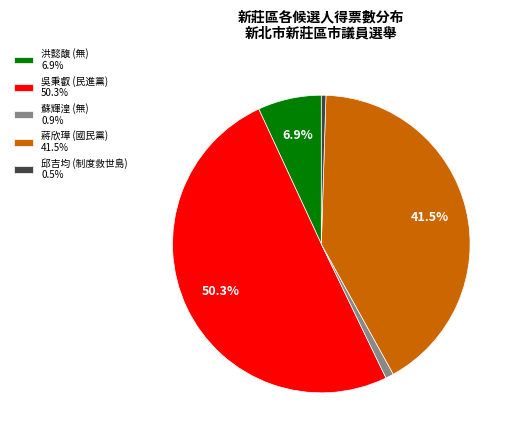

Is 邱吉均 (制度救世島) 0.5% the majority of the pie?

No